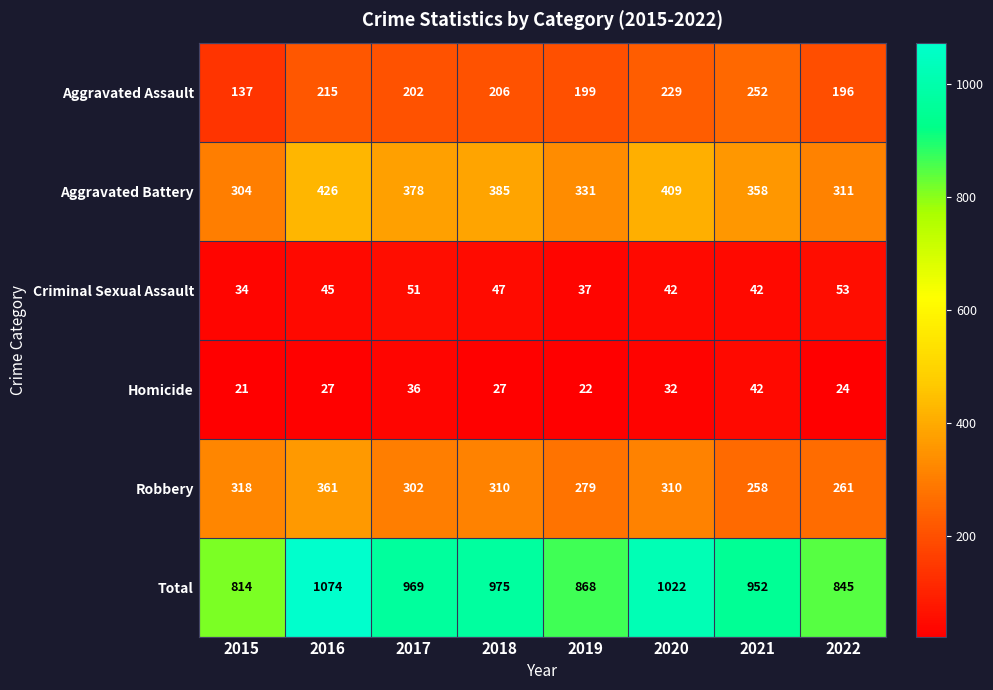

Where is Aggravated Battery nearest to the value 365?

2021